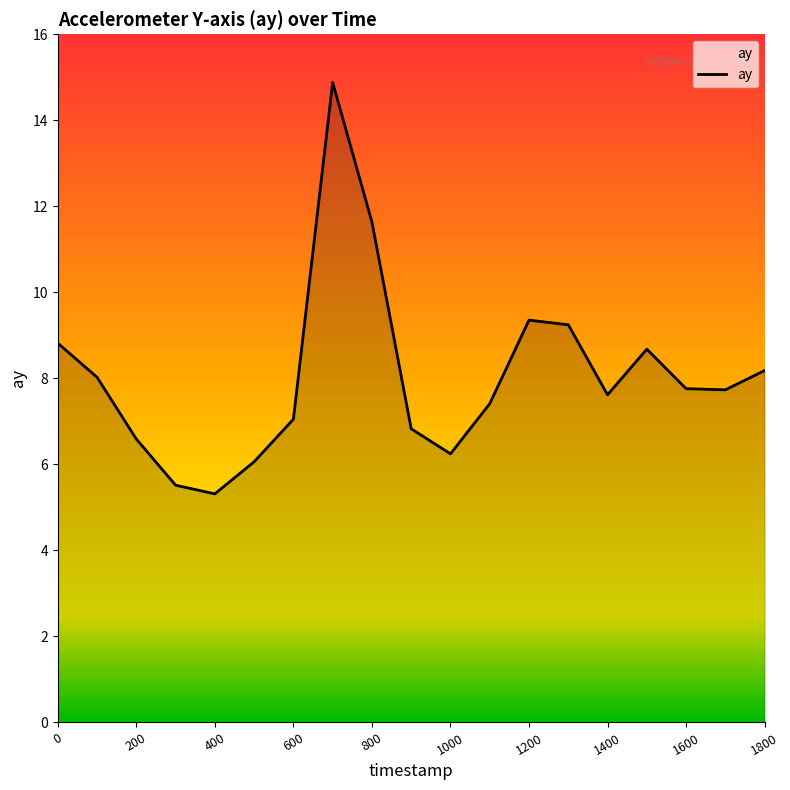

What is the smallest value displayed?

5.3